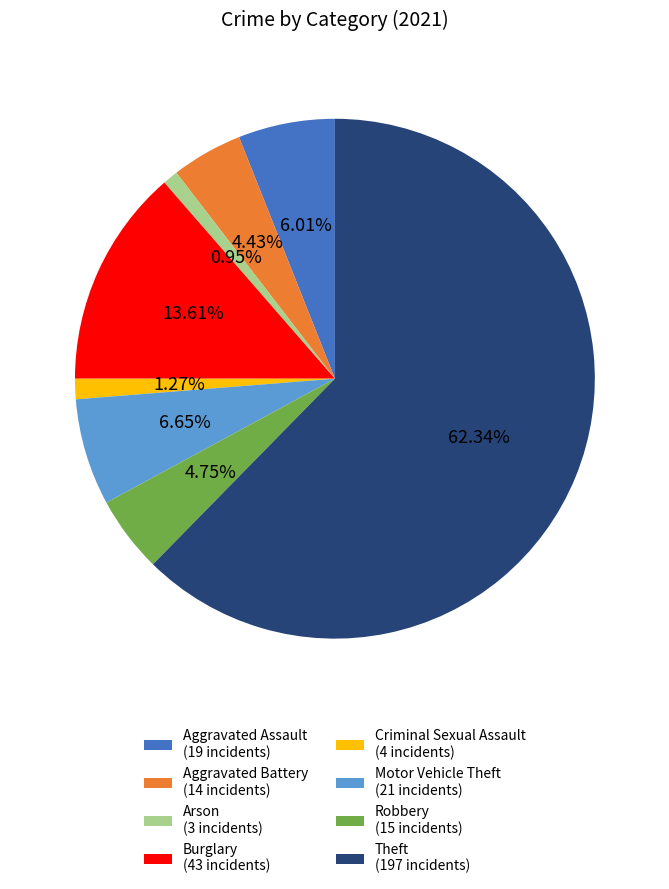

To the nearest percent, what is the difference between the largest and smallest slice percentages?

61%